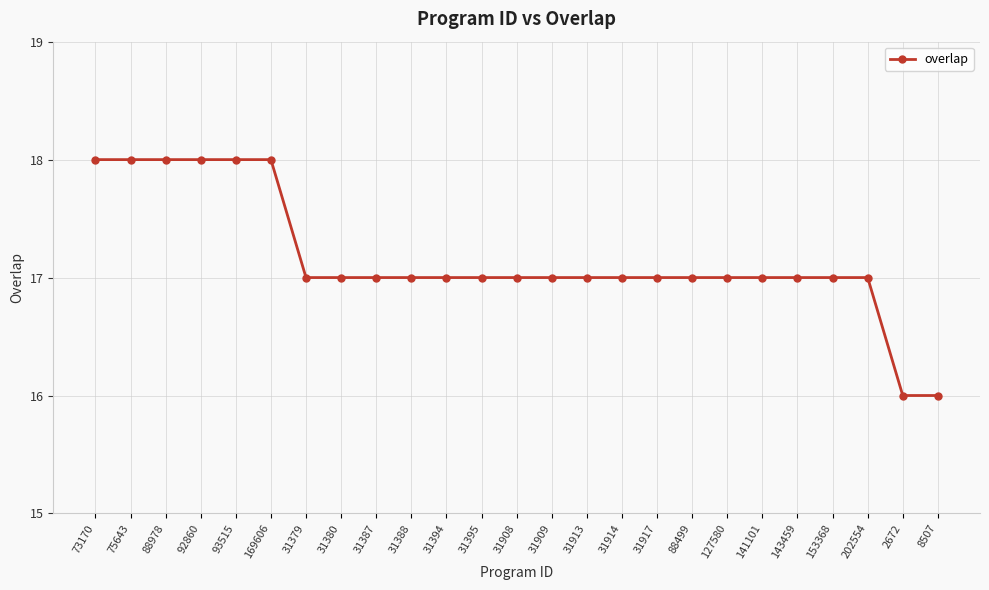

Does the chart have visible grid lines?

Yes